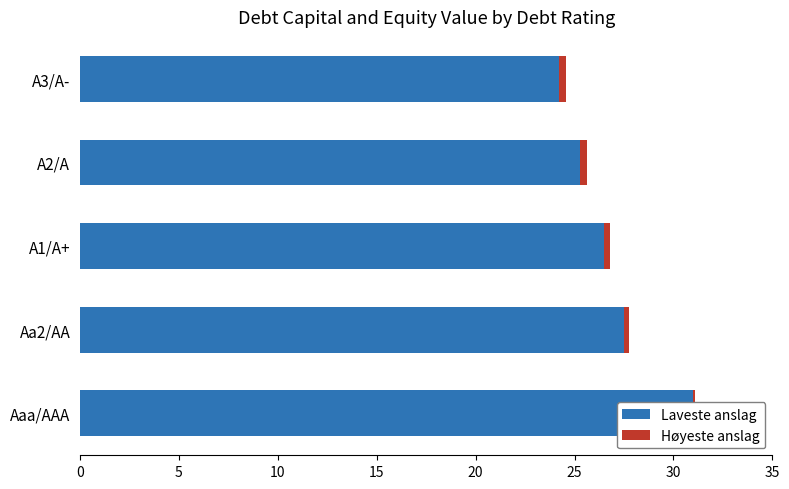

Is it true that Høyeste anslag equals 0.1 at Aaa/AAA?

True